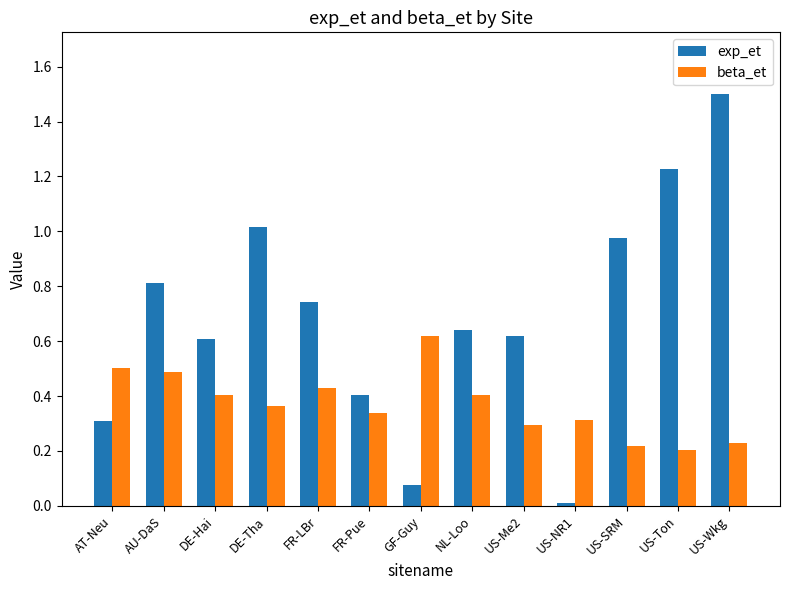

How many series are shown in this chart?

2